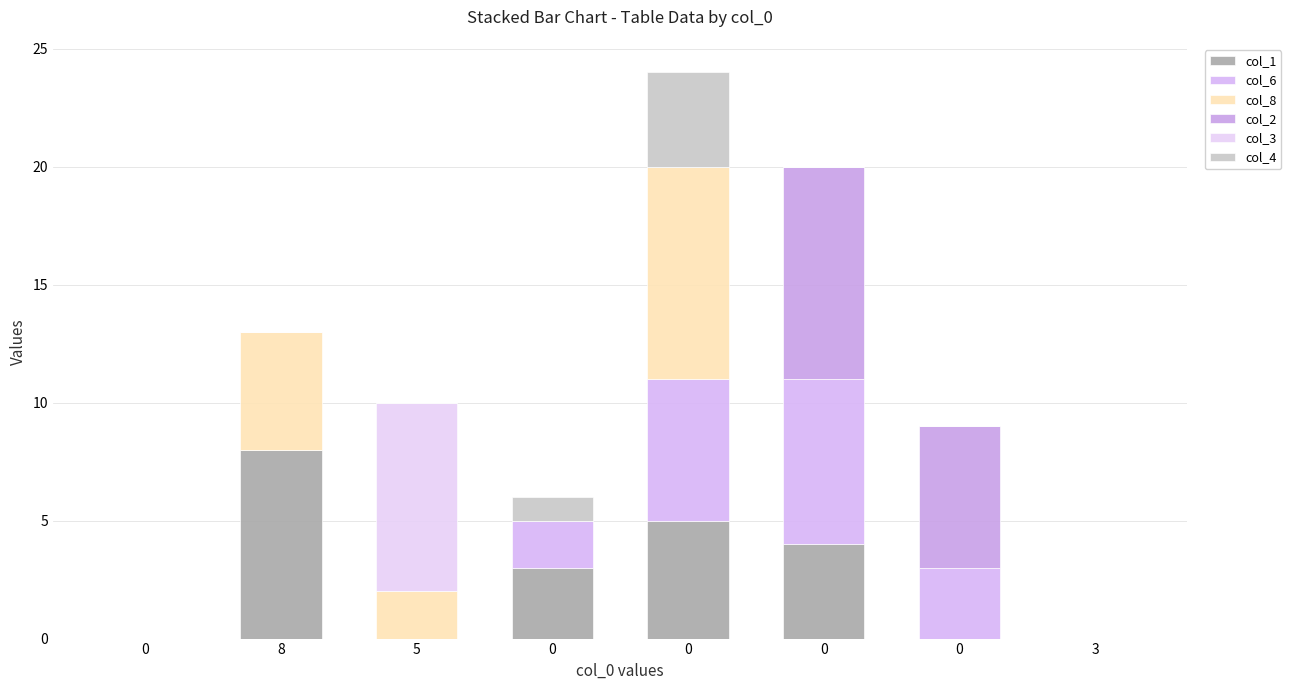

Are the bars grouped side by side (vs. stacked)?

No